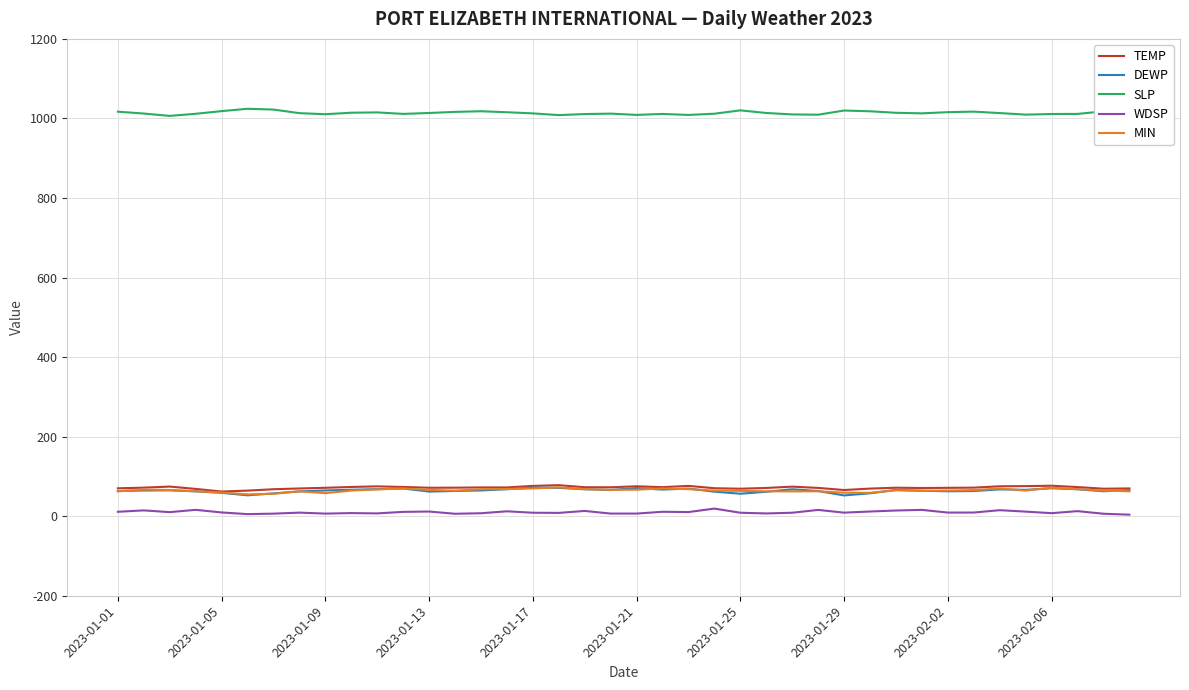

True or false: TEMP and WDSP cross at least once.

False